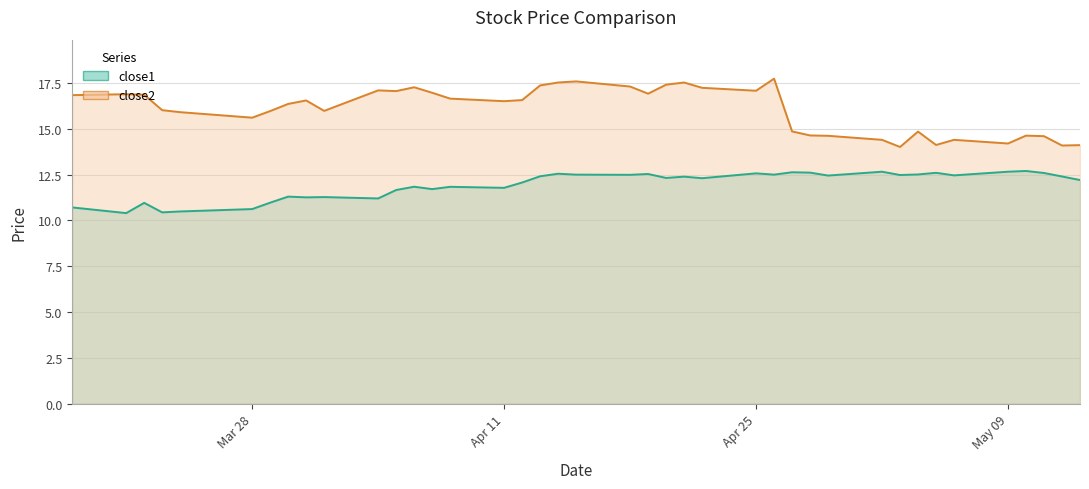

Reading left to right, transcribe all the data shown in this chart.

close1: 10.7	10.4	11.0	10.4	10.5	10.6	11.0	11.3	11.3	11.3	11.2	11.7	11.8	11.7	11.8	11.8	12.1	12.4	12.5	12.5	12.5	12.5	12.3	12.4	12.3	12.6	12.5	12.6	12.6	12.4	12.7	12.5	12.5	12.6	12.5	12.7	12.7	12.6	12.4	12.2
close2: 16.8	16.9	16.9	16.0	15.9	15.6	16.0	16.4	16.5	16.0	17.1	17.1	17.3	17.0	16.6	16.5	16.6	17.4	17.5	17.6	17.3	16.9	17.4	17.5	17.2	17.1	17.7	14.9	14.6	14.6	14.4	14.0	14.8	14.1	14.4	14.2	14.6	14.6	14.1	14.1